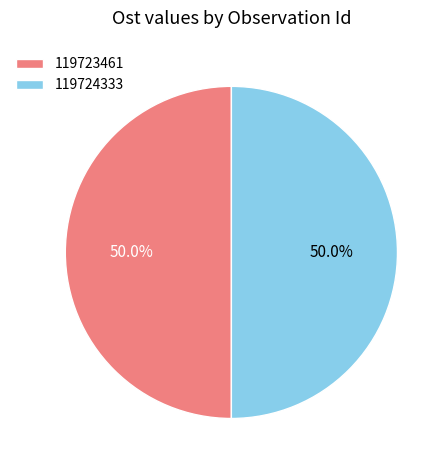

What percentage is NOT represented by 119723461?

50.0%